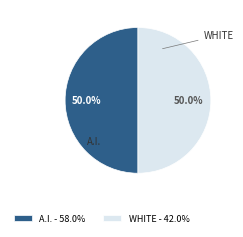

How much of the chart is everything except WHITE?

50.0%